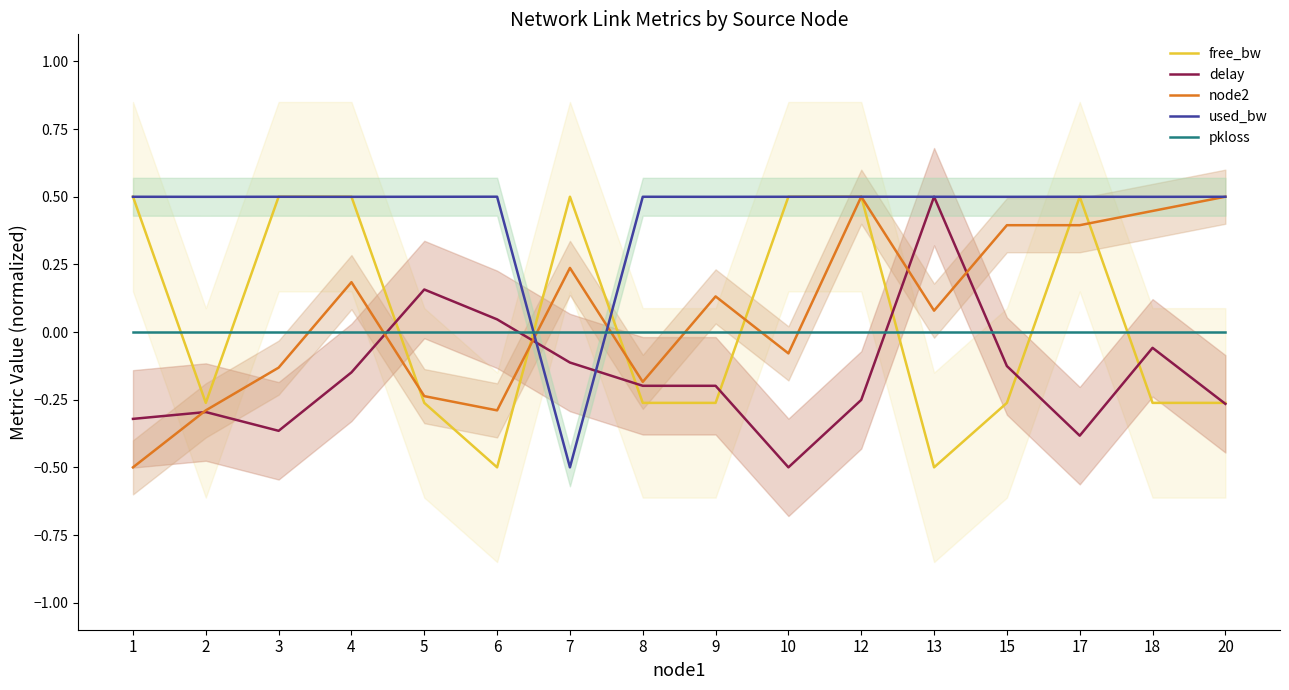

At which label is delay closest to 0?

6